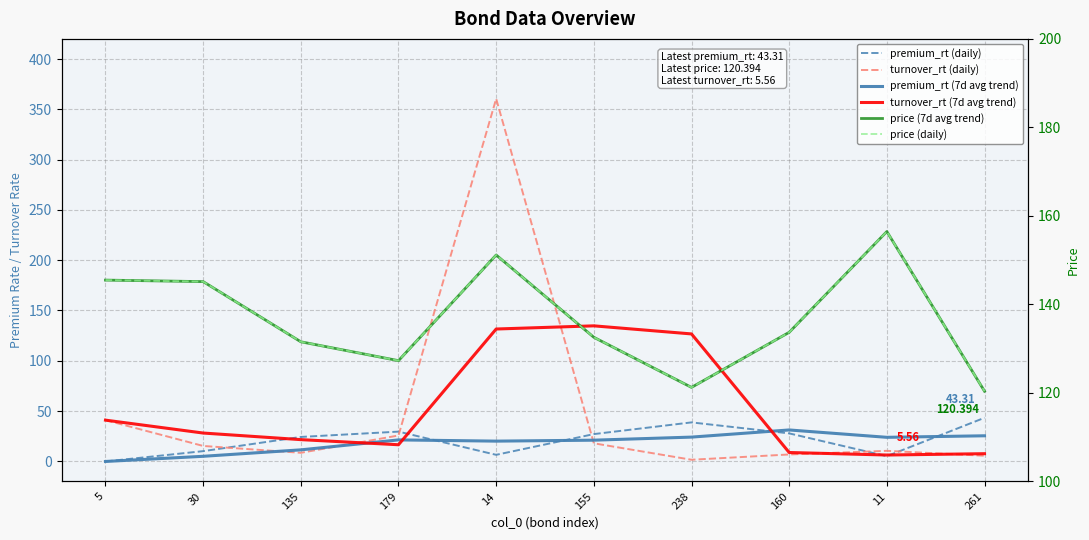

True or false: turnover_rt (7d avg trend) has more than 2 interior local peaks.

False